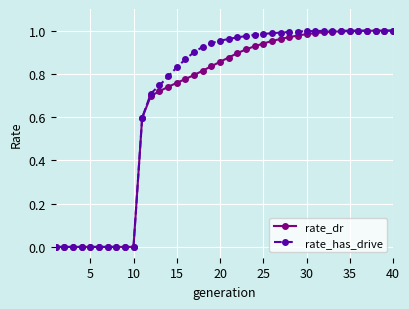

Which series has the widest spread of values?

rate_has_drive